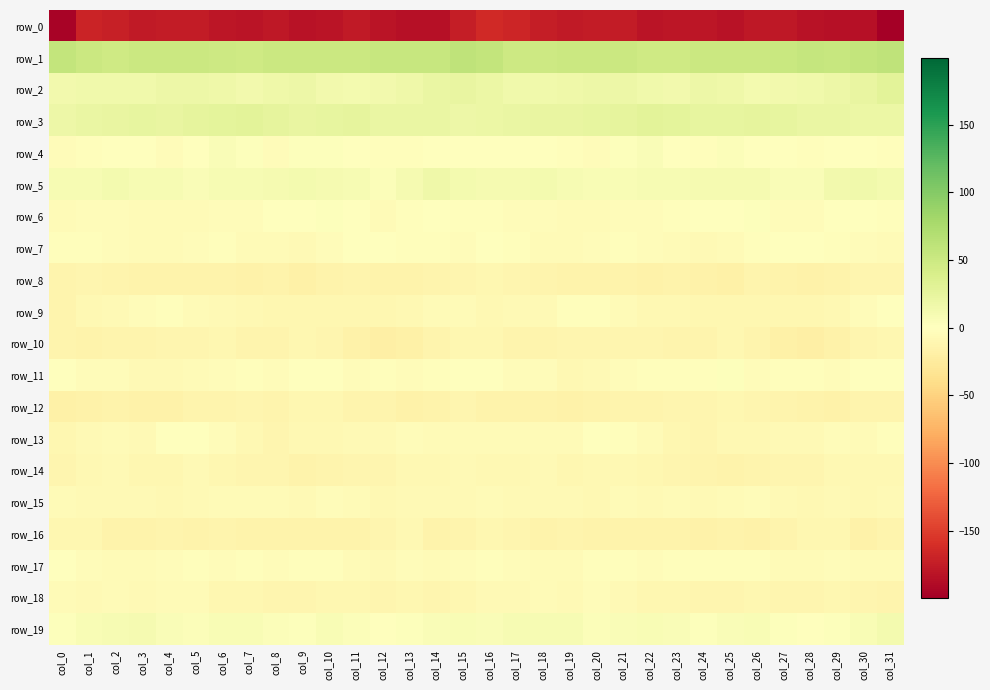

Read the row_6 value at col_6.

-3.6